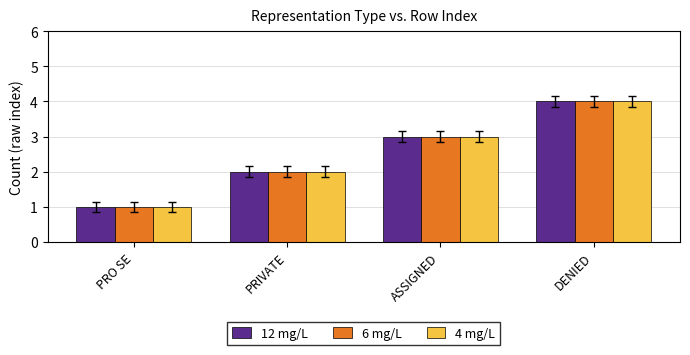

At which label does 12 mg/L reach its peak?

DENIED